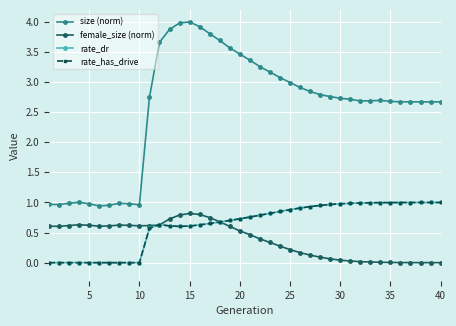

Does the chart have visible grid lines?

Yes